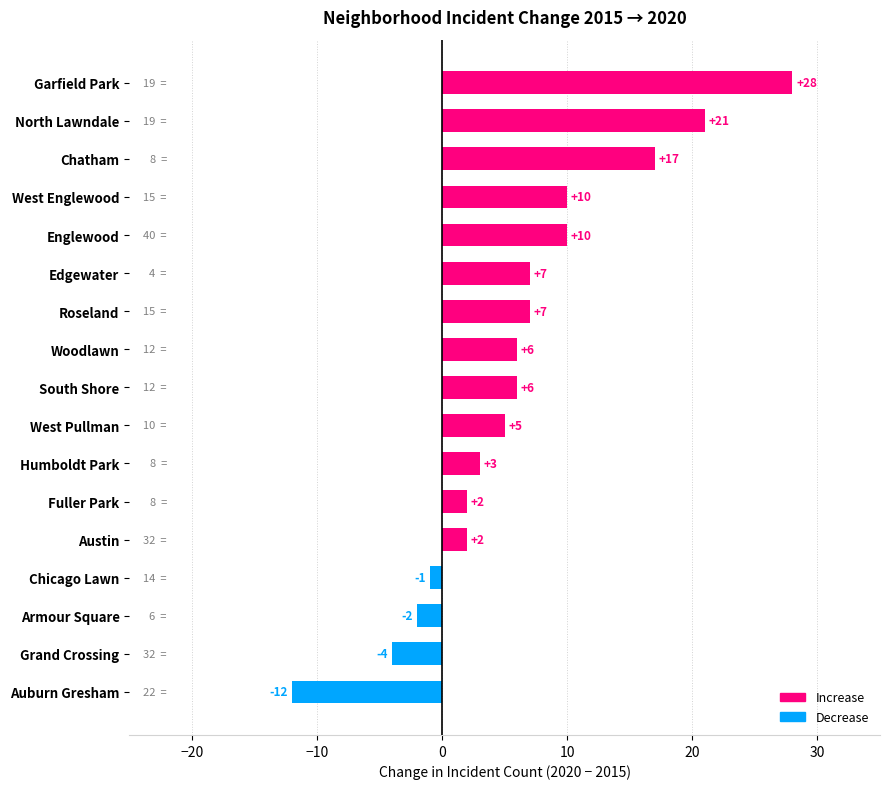

What is the ratio of the value at West Englewood to the value at Edgewater?

1.4